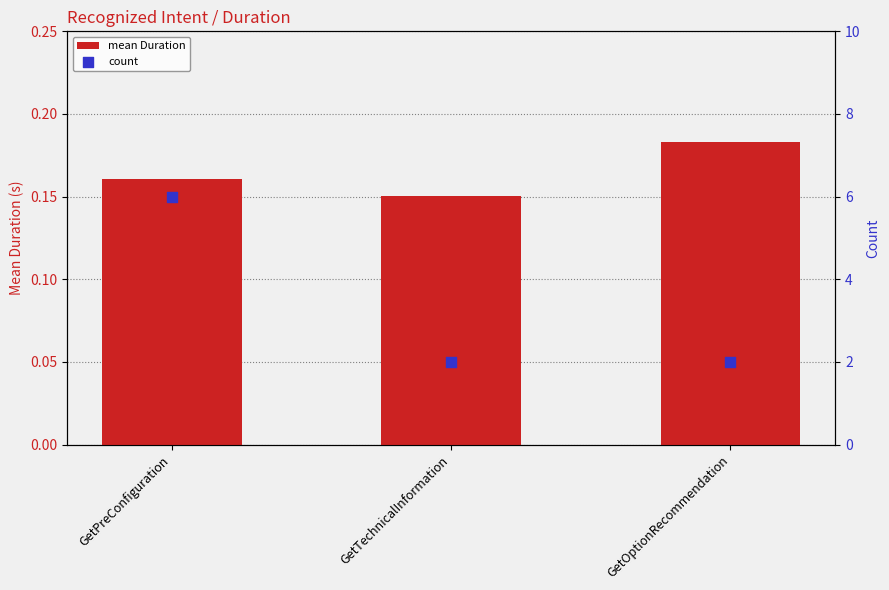

Which series has the largest total across all categories?

count